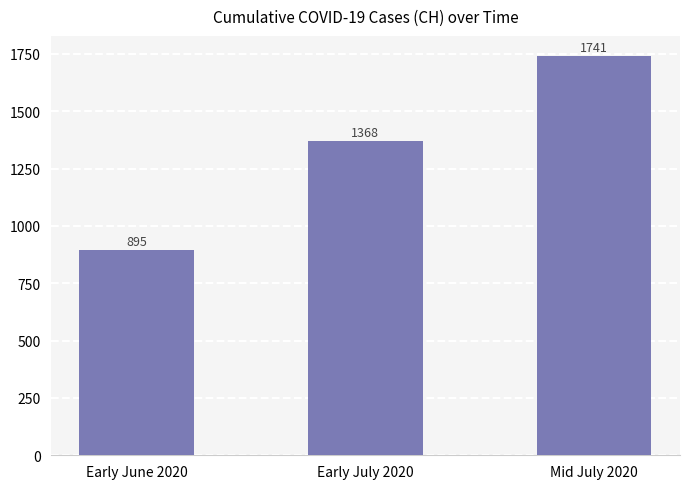

The chart shows a value of 956 at Mid July 2020. True or false?

False